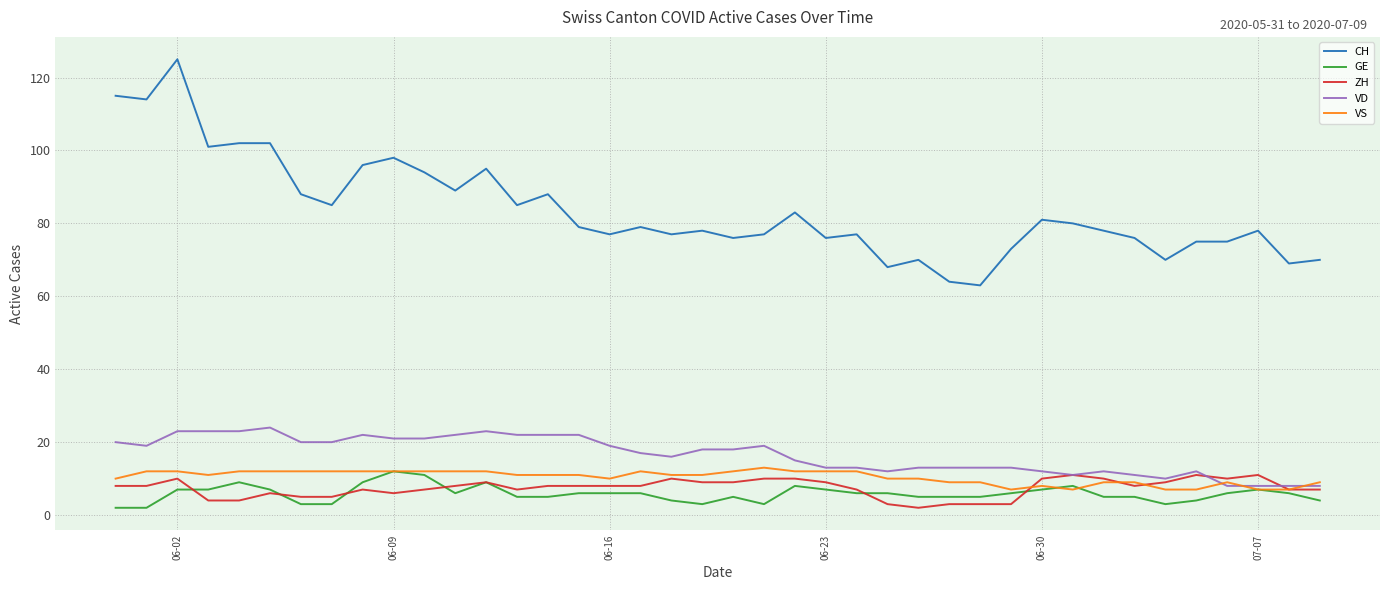

What is the minimum value for VS?

7